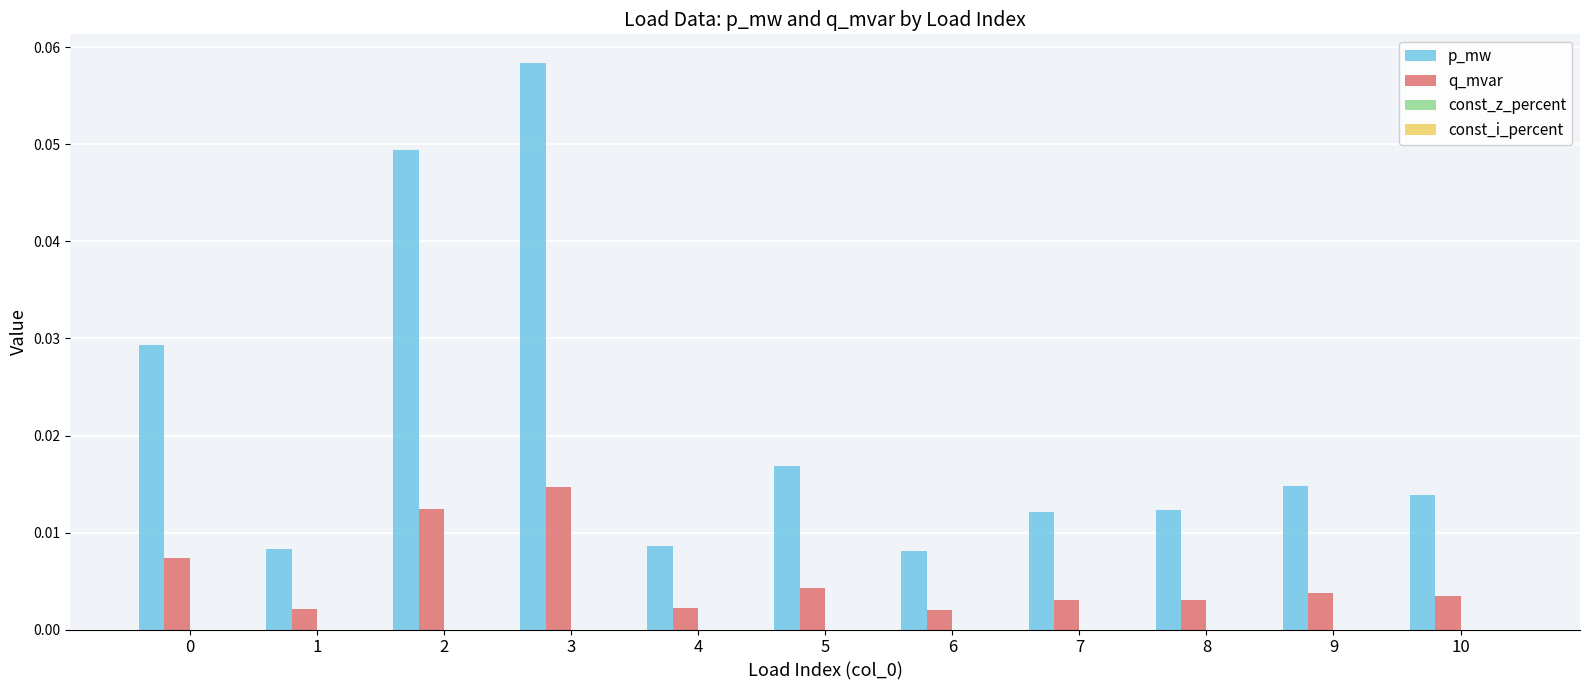

Which series has the widest spread of values?

p_mw